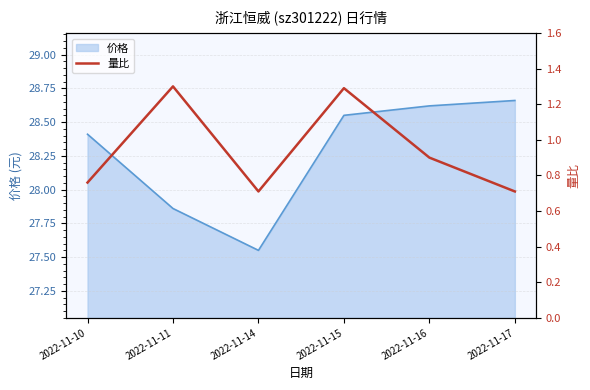

Is it true that the value at 2022-11-17 is 1.3?

False